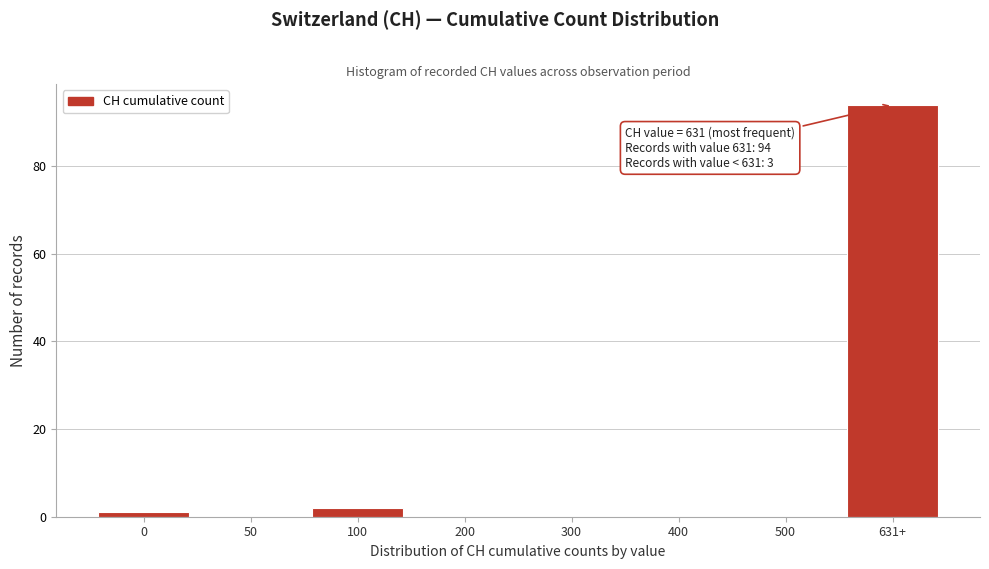

Reading right to left, transcribe all the data shown in this chart.

631+=94	500=0	400=0	300=0	200=0	100=2	50=0	0=1